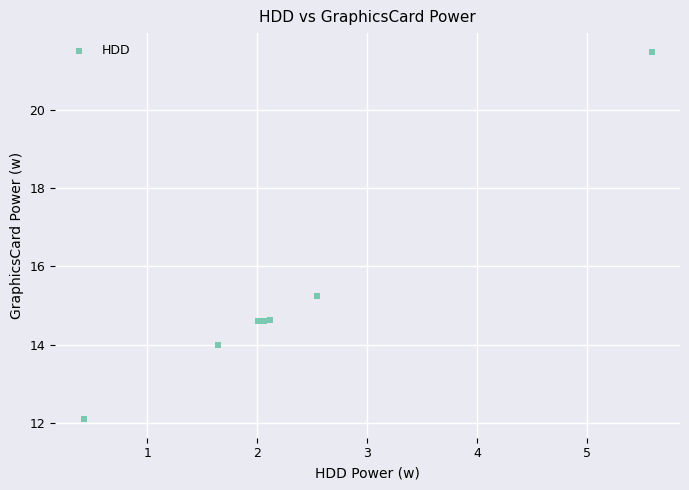

What Y value in the scatter plot is closest to 16?

15.3